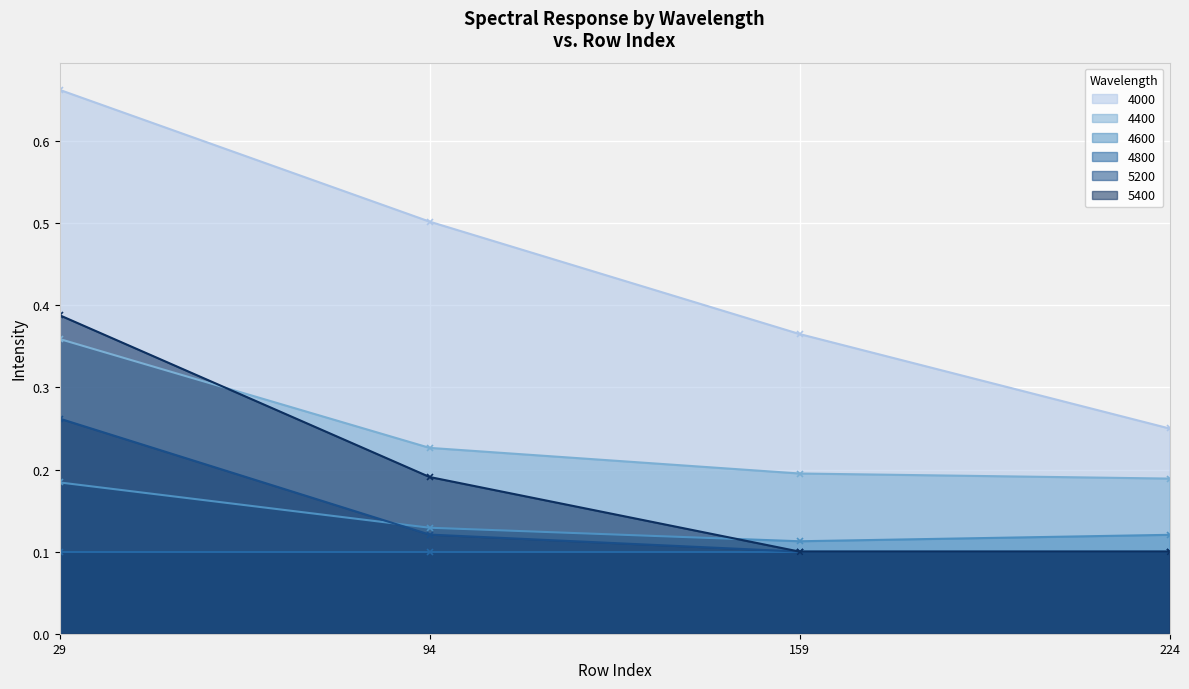

The 4000 series shows 0.2 at 159. True or false?

False